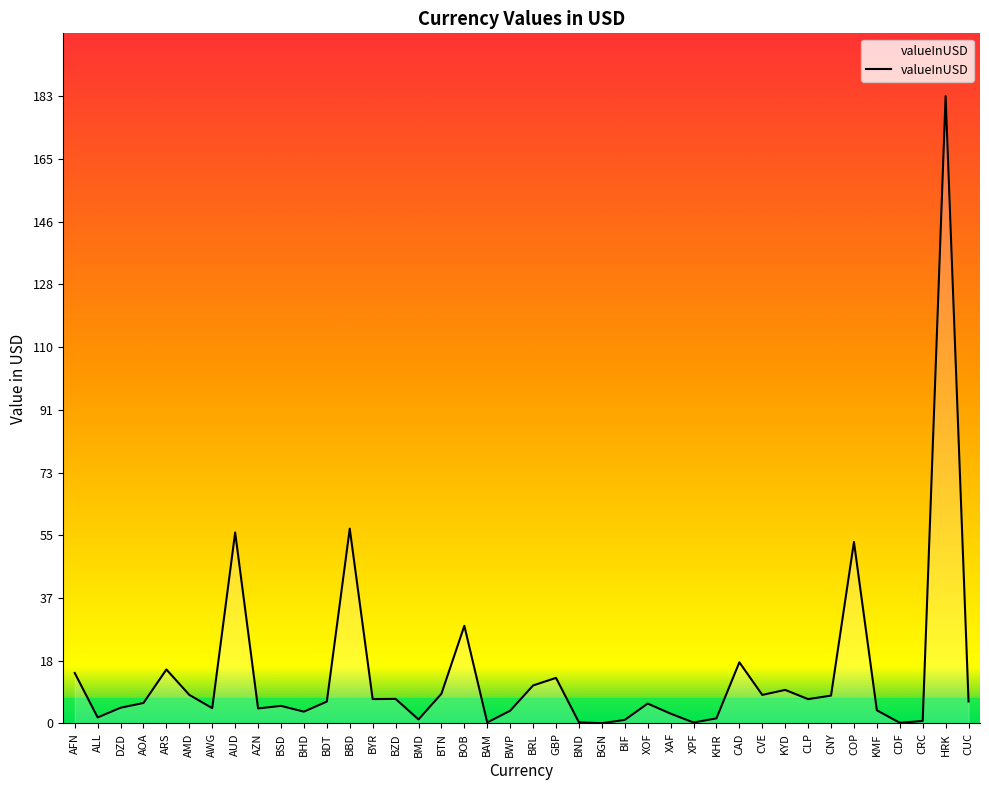

The chart shows a value of 14.7 at AFN. True or false?

True